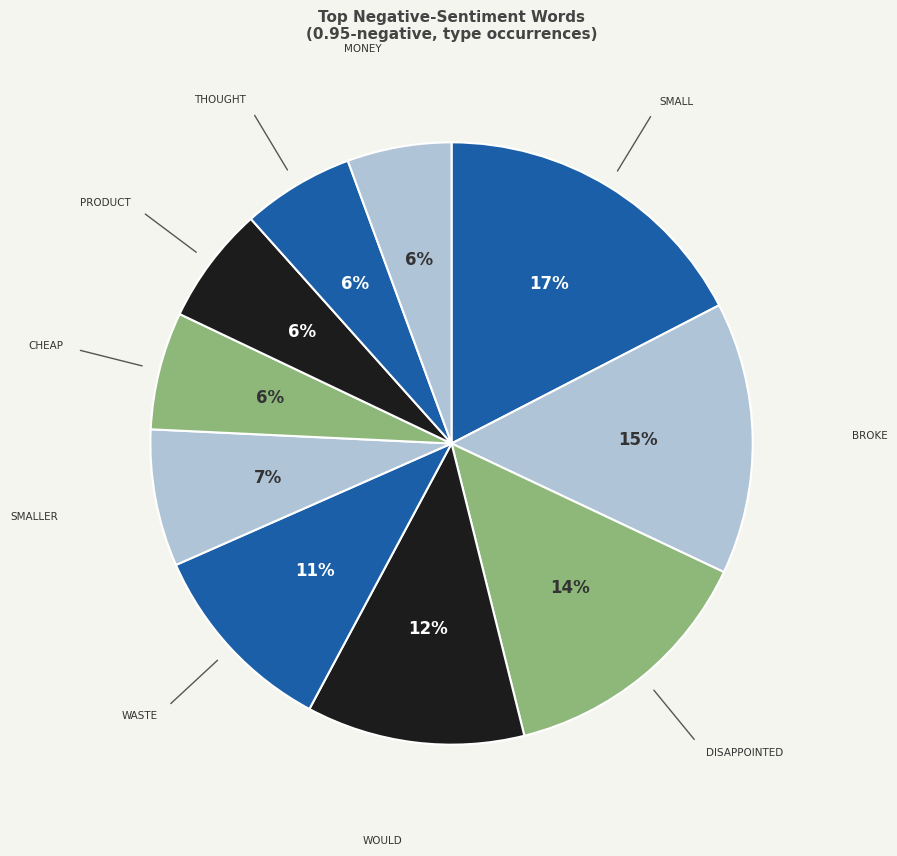

How many slices are in this pie chart?

10